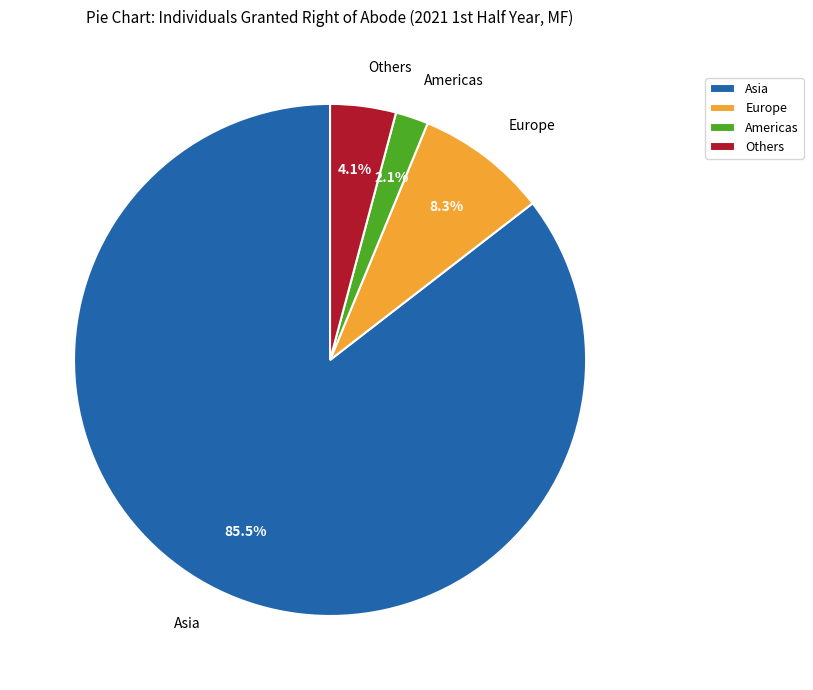

What portion of the pie excludes Others?

95.9%